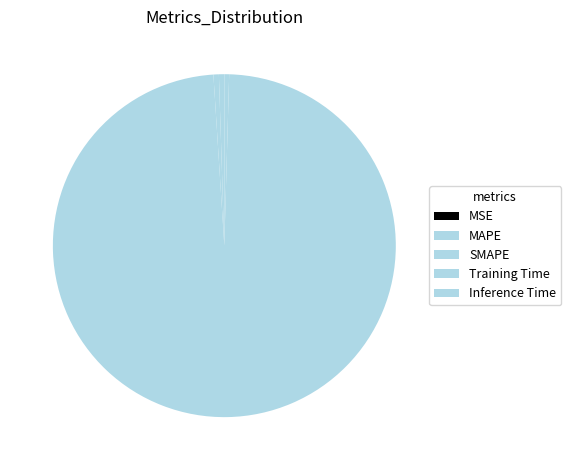

How much of the chart is everything except MAPE?

99.5%